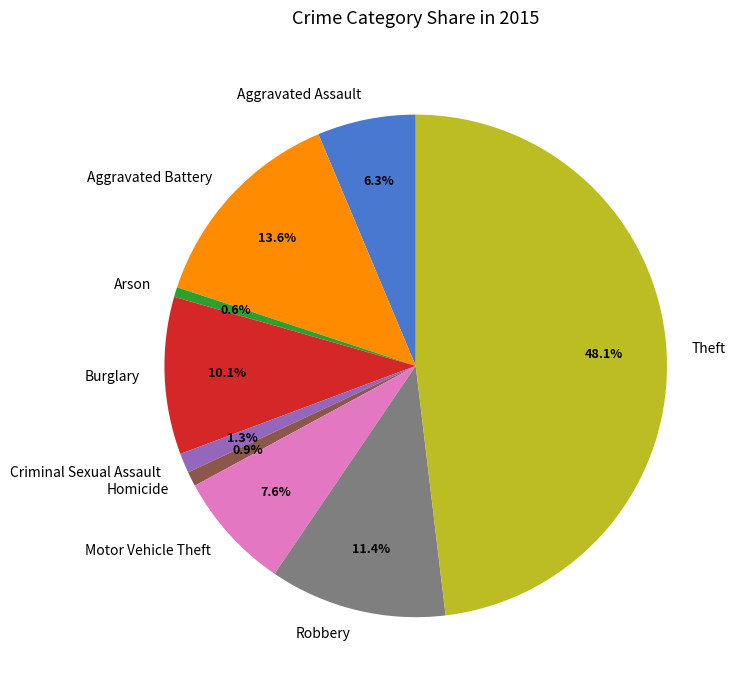

What is the ratio of the value at Criminal Sexual Assault to the value at Arson?

2.0